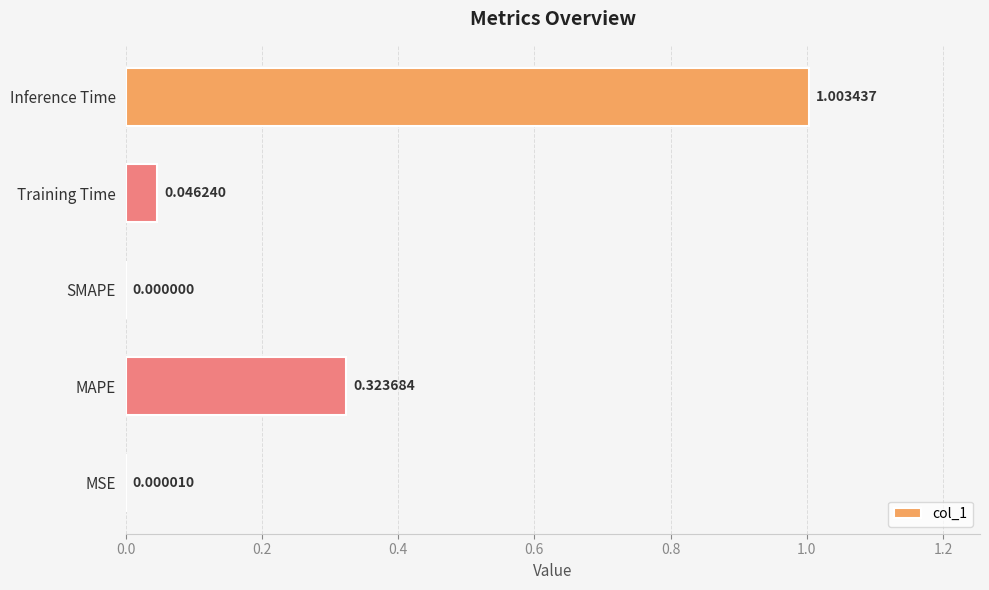

Which category has the highest value across all series?

Inference Time